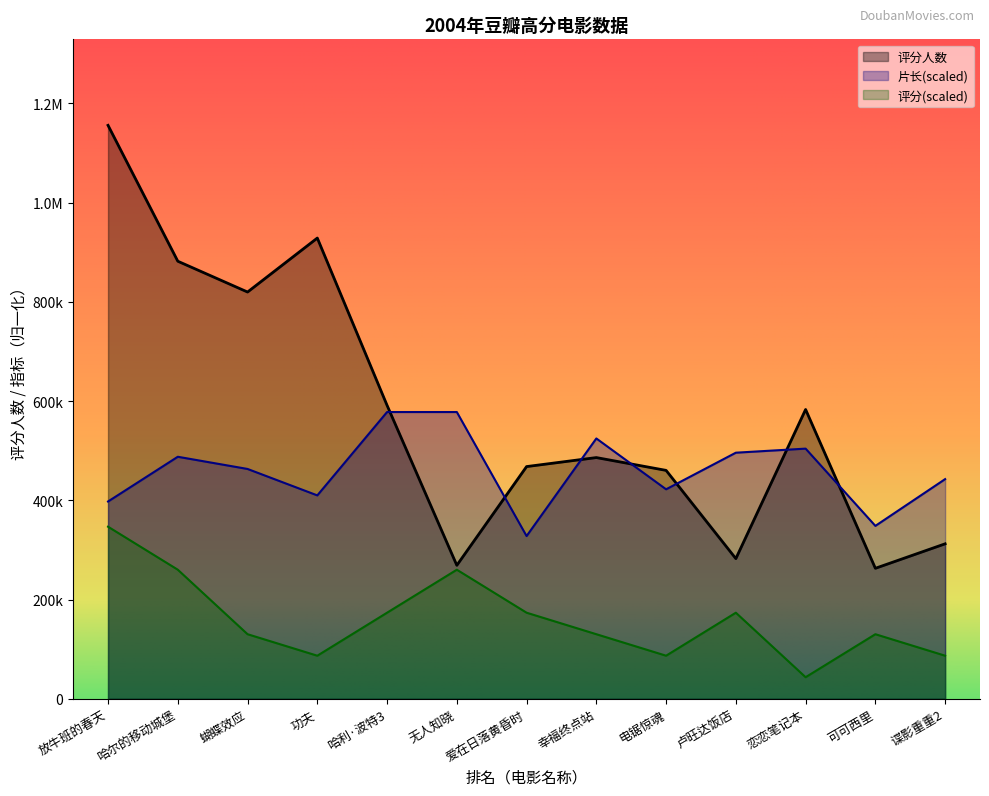

Which series has the largest range (max minus min)?

评分人数